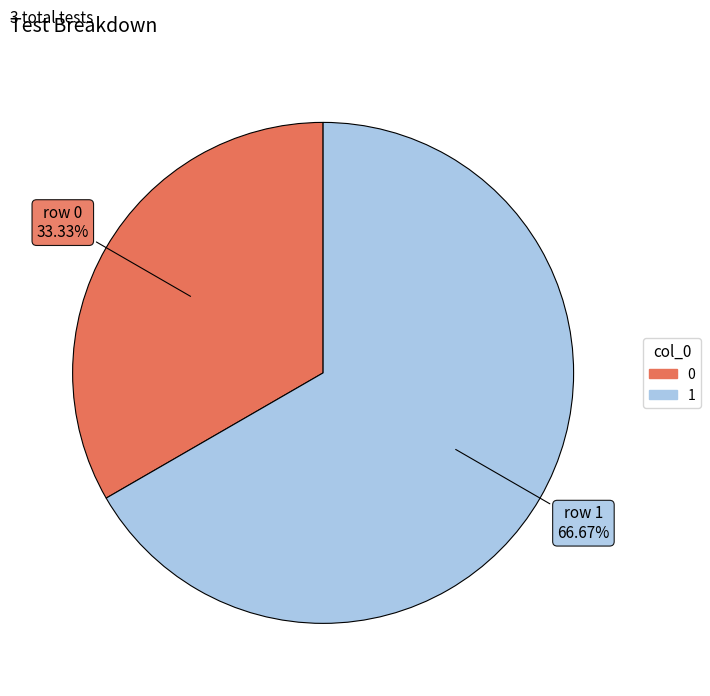

Which slice is the largest?

1